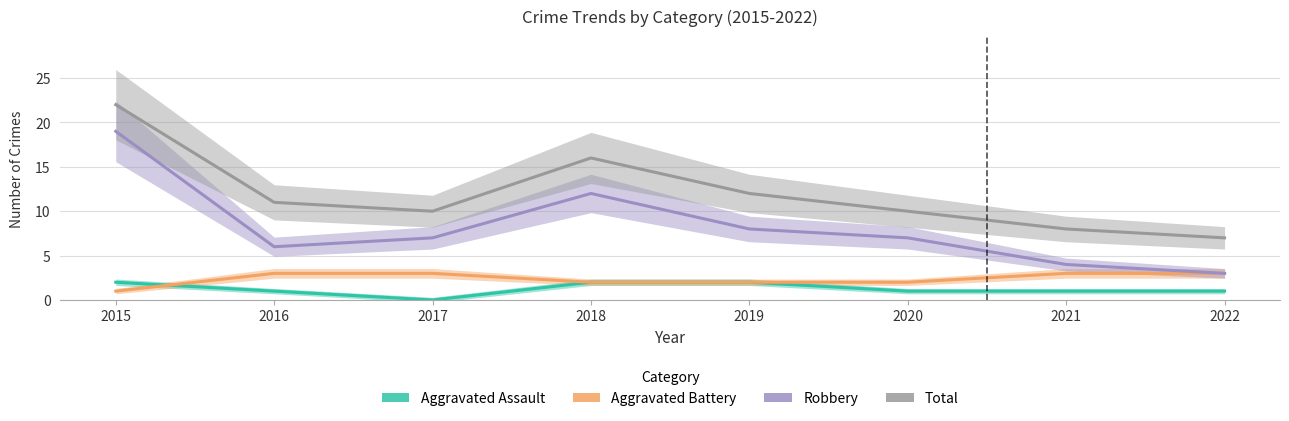

True or false: Aggravated Battery and Total cross at least once.

False